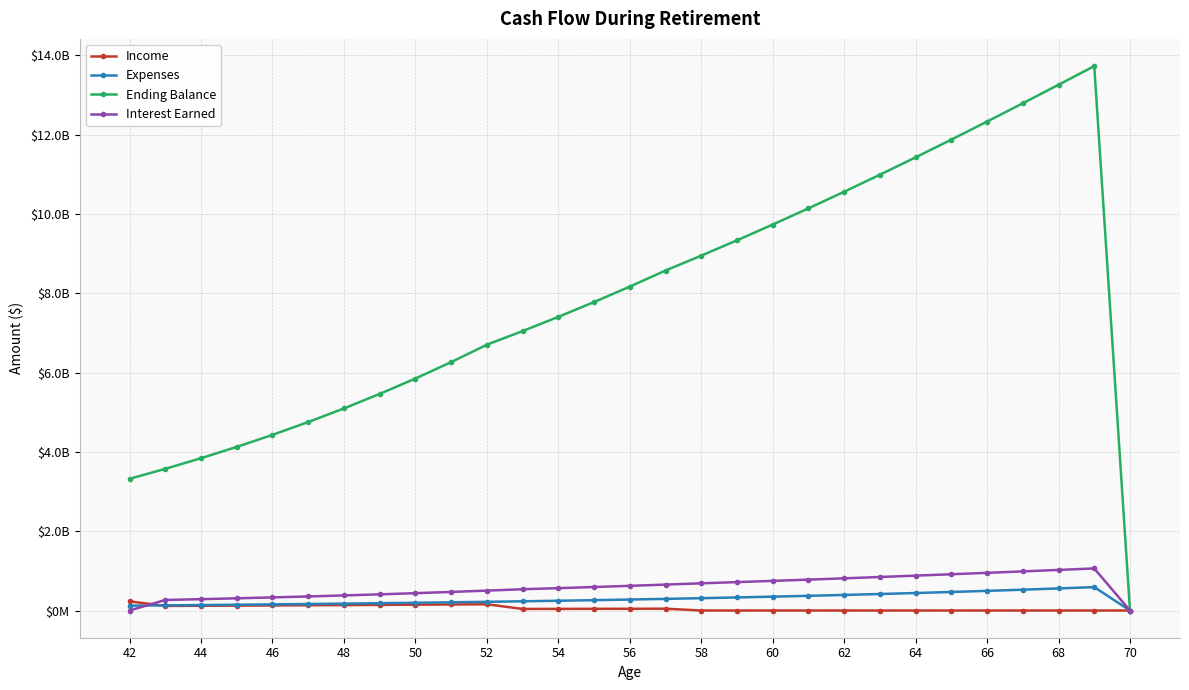

True or false: Interest Earned and Expenses intersect in this chart.

True